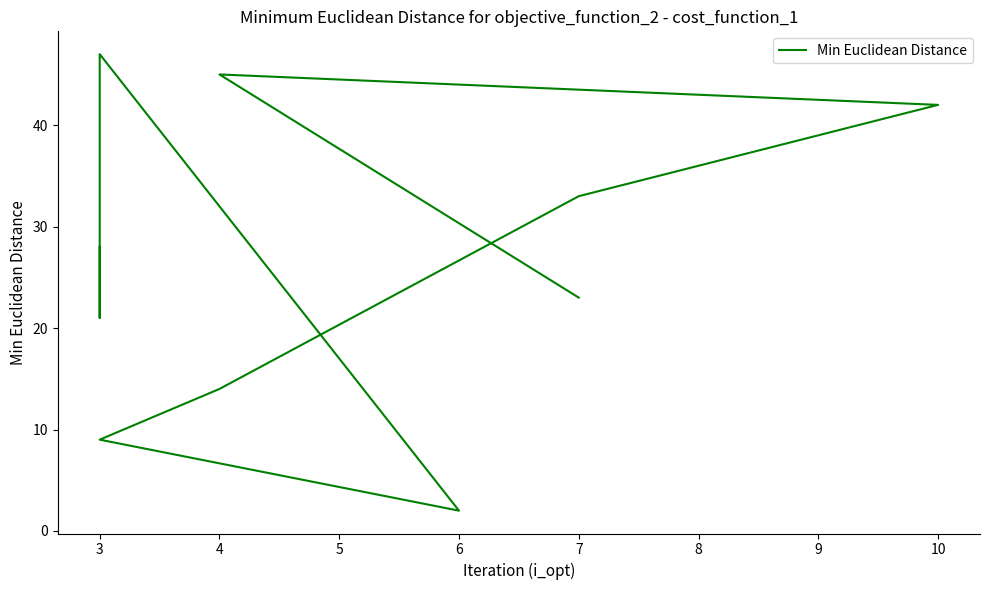

What is the smallest value displayed?

2